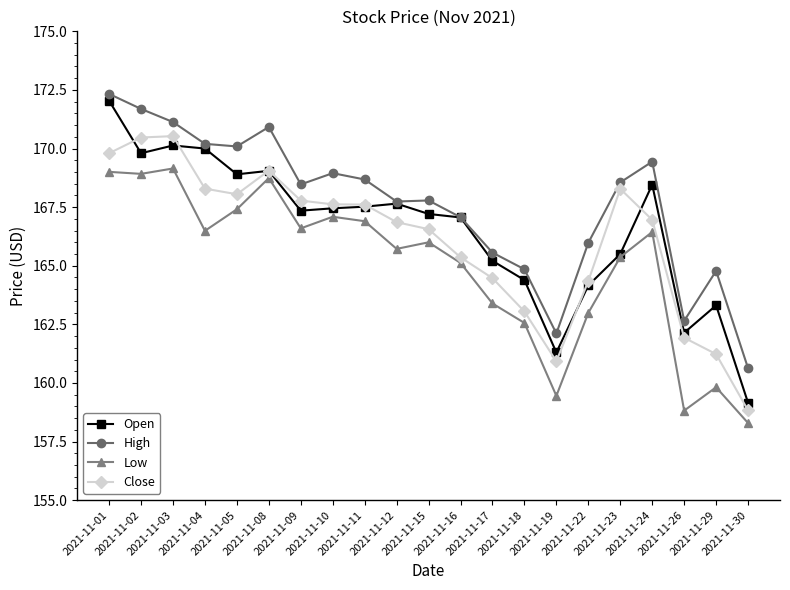

The Close series shows 63.6 at 2021-11-11. True or false?

False